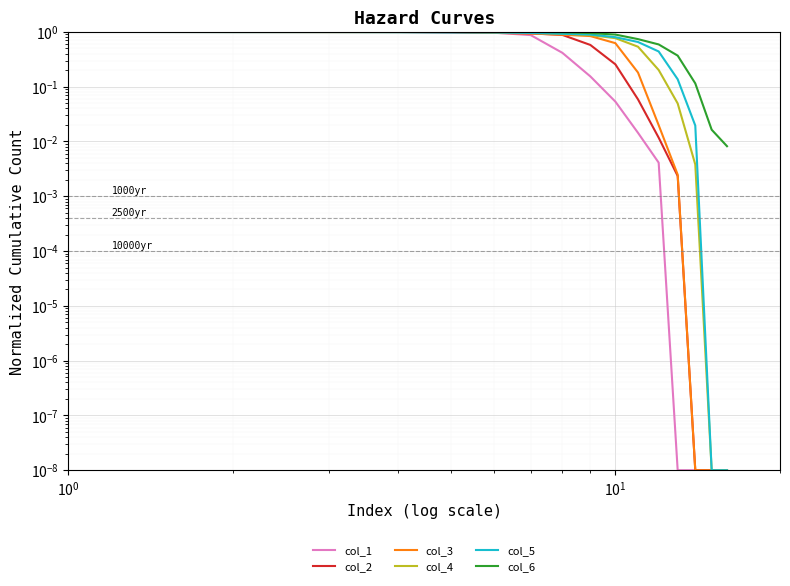

What is the spread (max minus min) of values at 9?

0.8